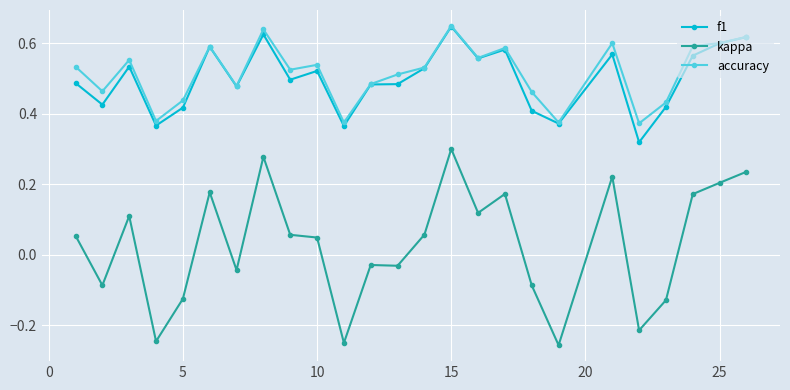

True or false: kappa and accuracy cross at least once.

False